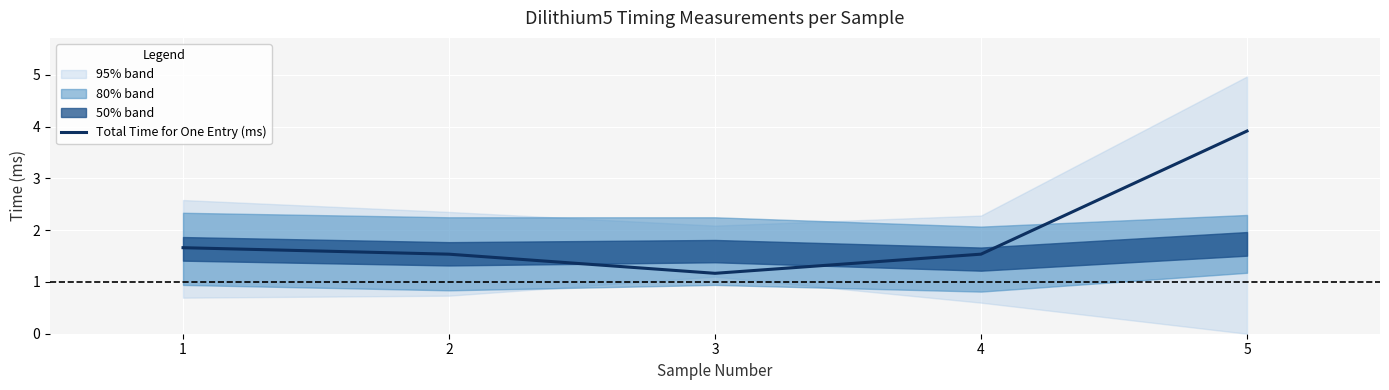

What is the average value?

2.0